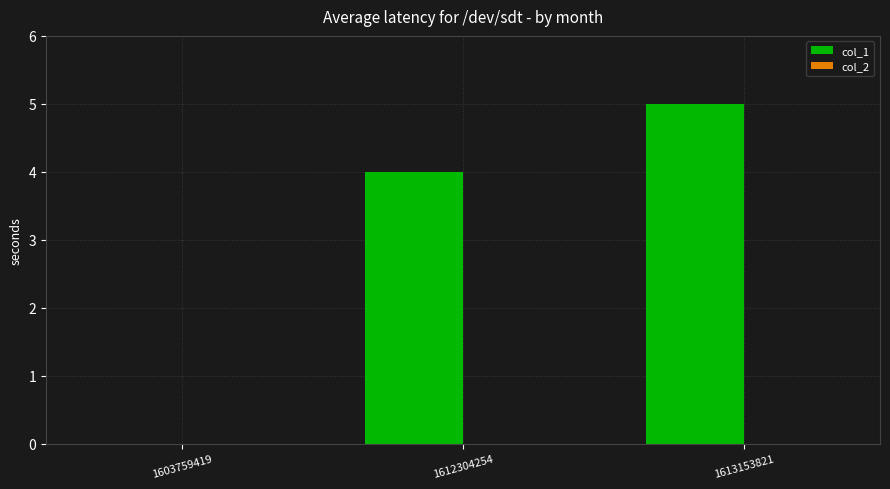

The value at 1613153821 is 7. True or false?

False